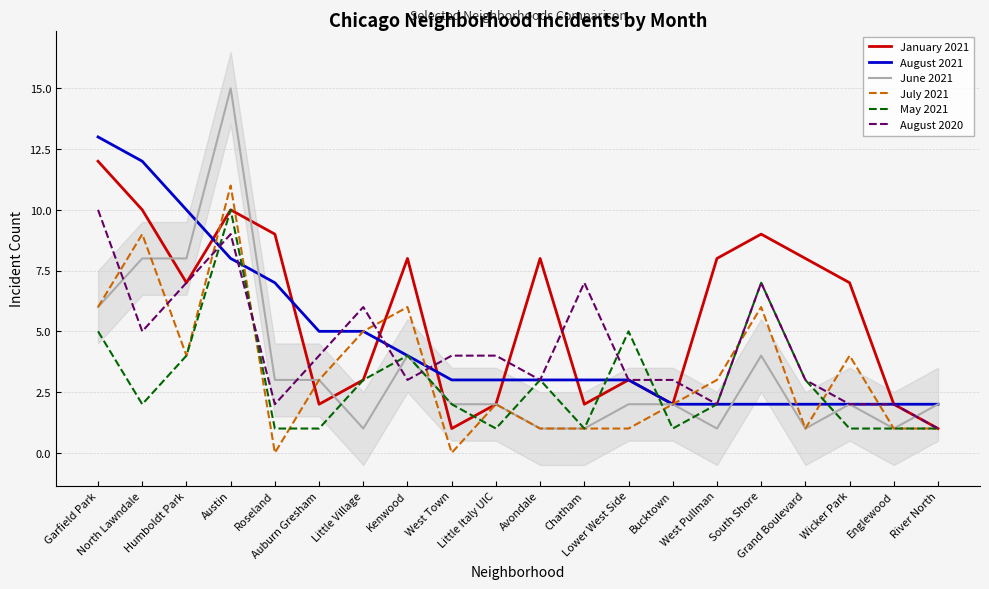

Which category has the highest value in the May 2021 series?

Austin